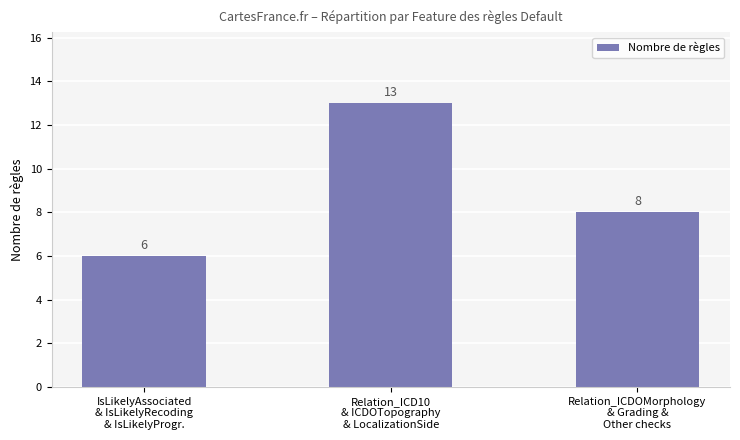

What is the value of the 2nd bar from the left?

13